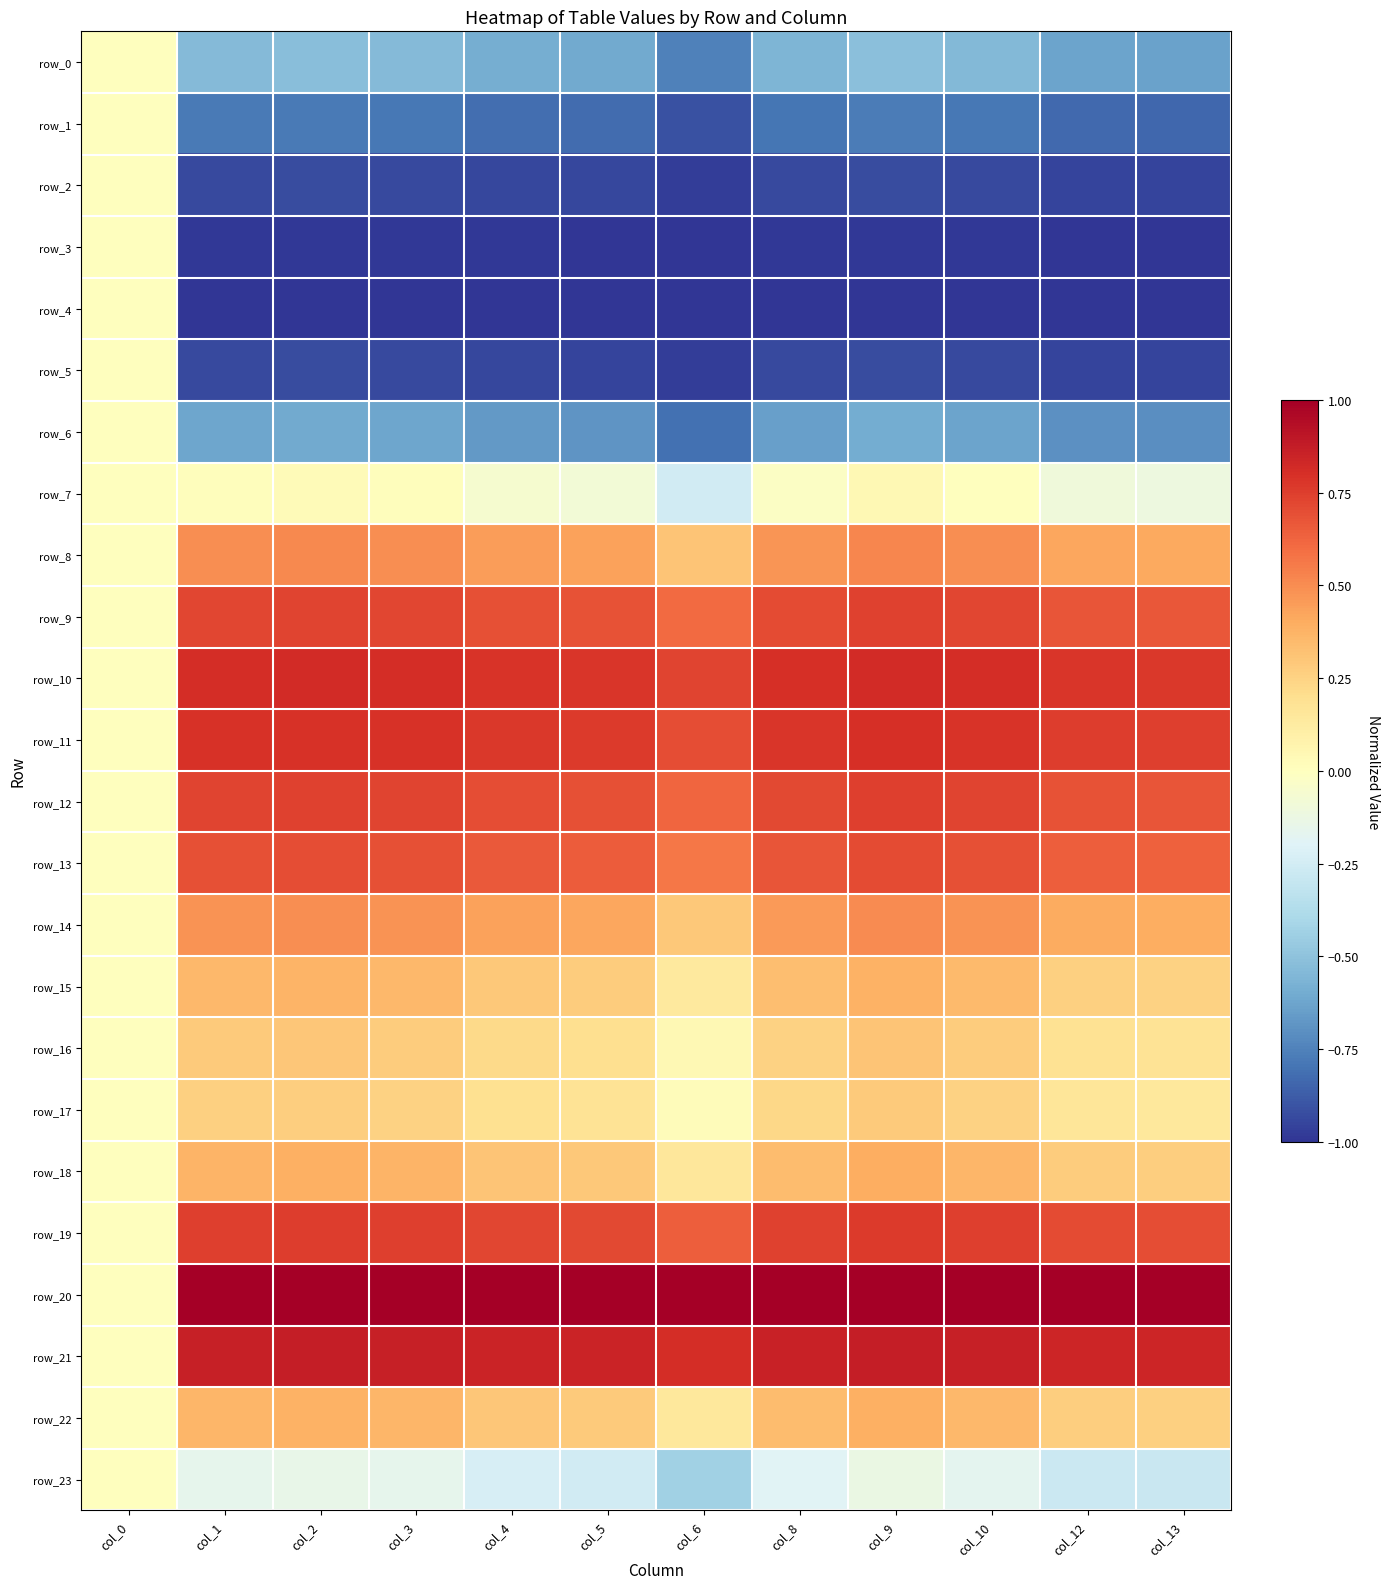

List the labels in order of row_21 value, largest first.

col_9, col_2, col_1, col_3, col_10, col_8, col_4, col_5, col_12, col_13, col_6, col_0